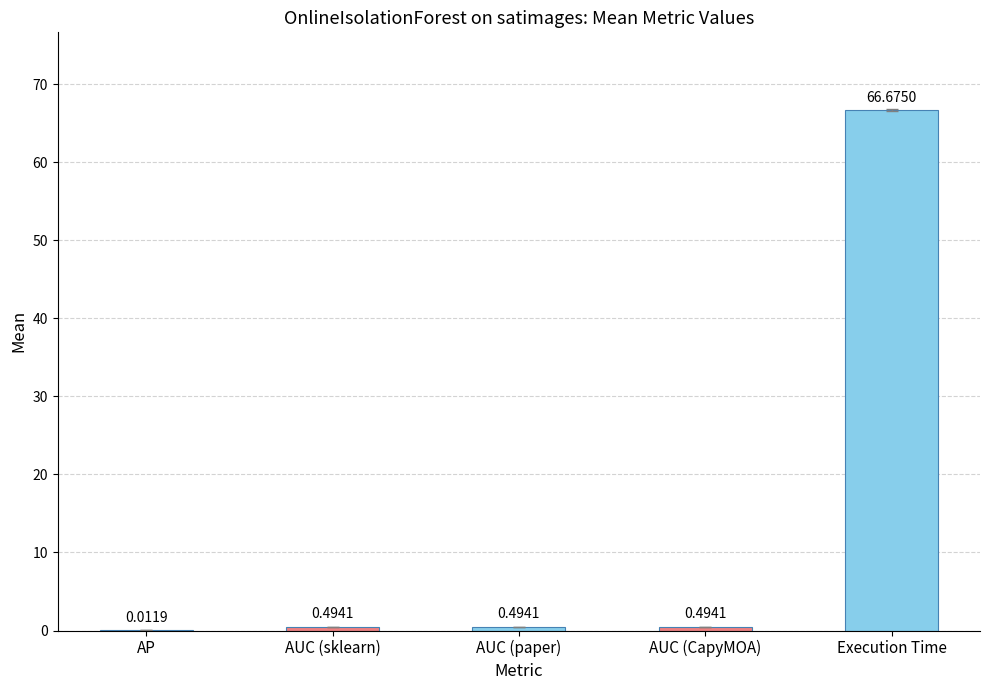

What is the sum of all values?

68.2